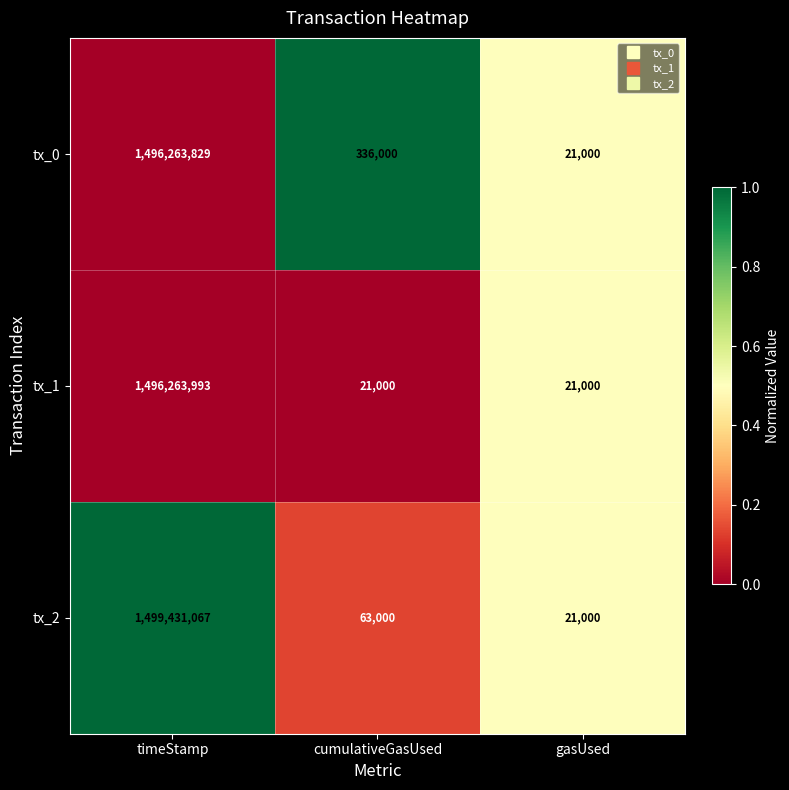

Reading right to left, extract all data points from this chart.

tx_0: 21000	336000	1496263829
tx_1: 21000	21000	1496263993
tx_2: 21000	63000	1499431067